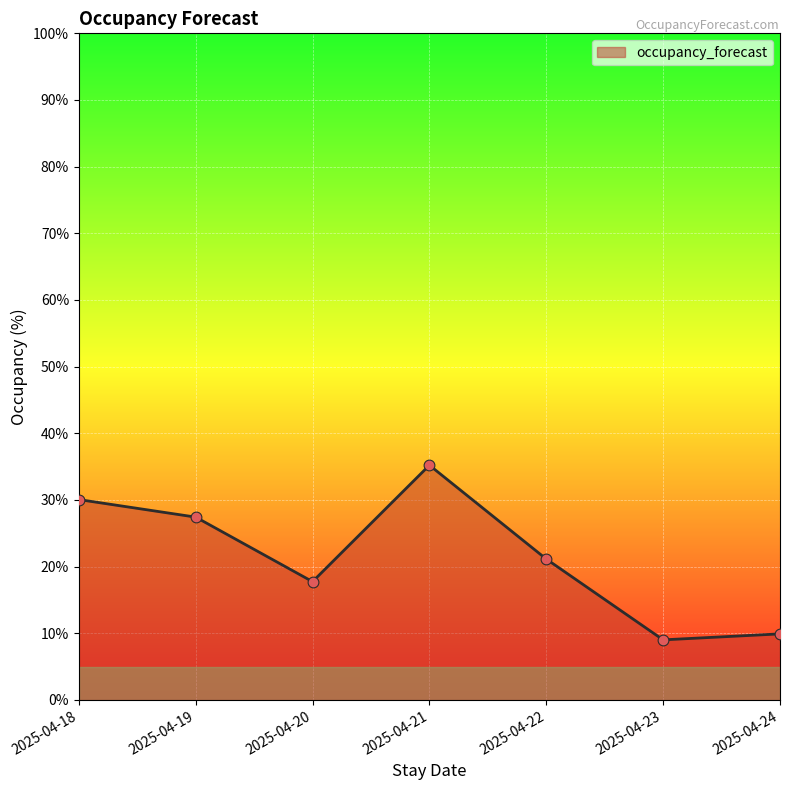

What is the change in value from 2025-04-20 to 2025-04-22?

+3.4